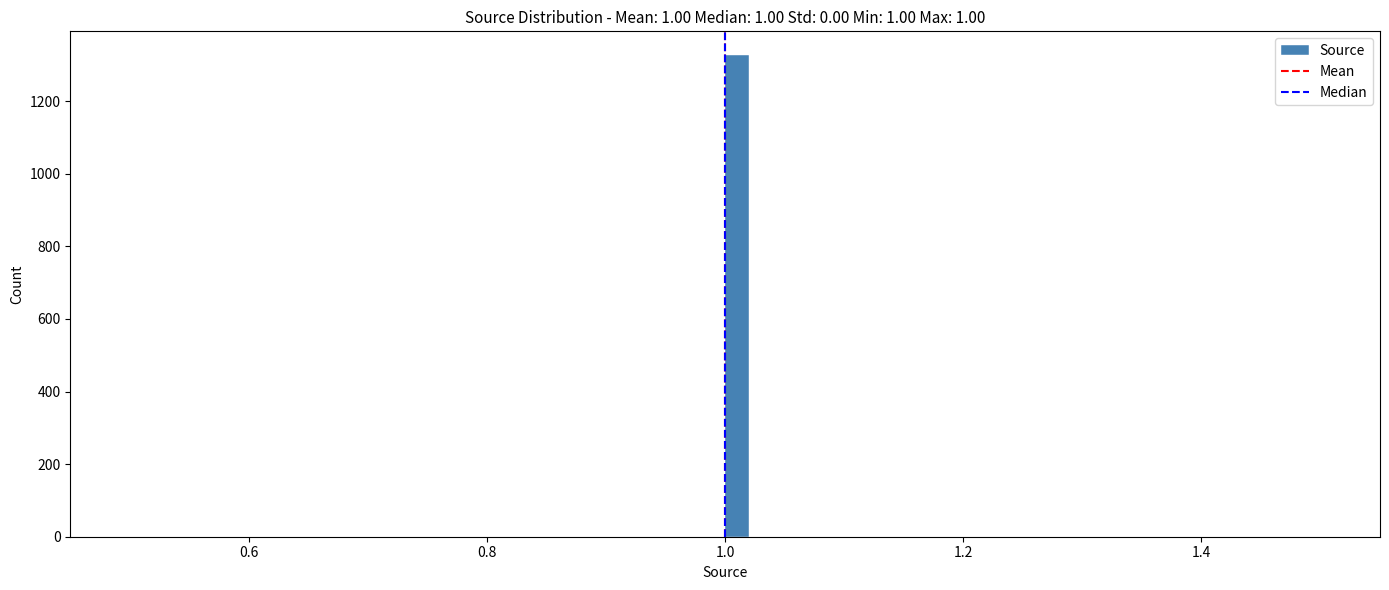

Read against the x-axis, roughly where is the centre of the tallest bar?

1.02